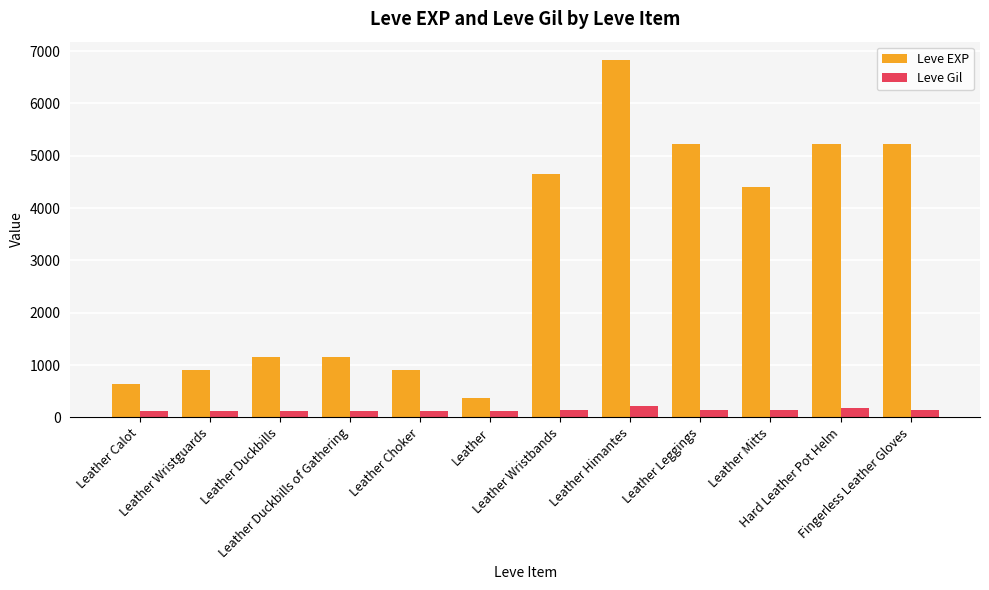

List the series in order of their overall mean, lowest first.

Leve Gil, Leve EXP